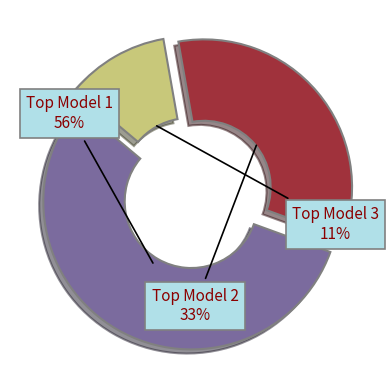

Does any single category account for the majority?

Yes